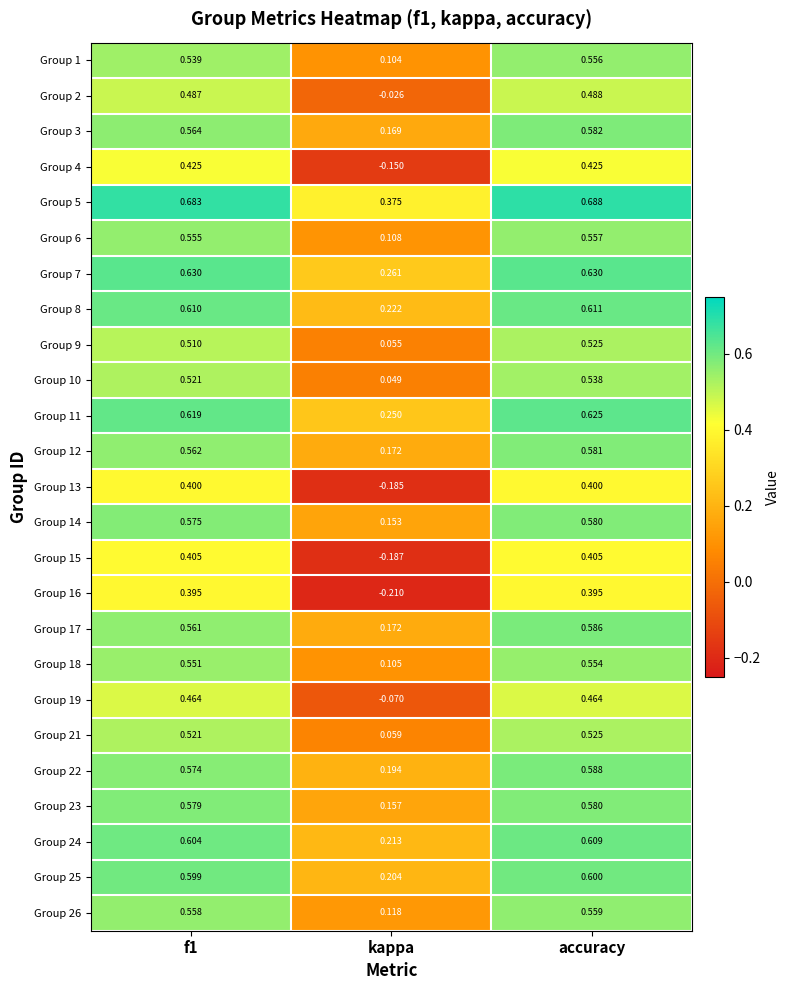

At which label does Group 19 reach its minimum?

kappa